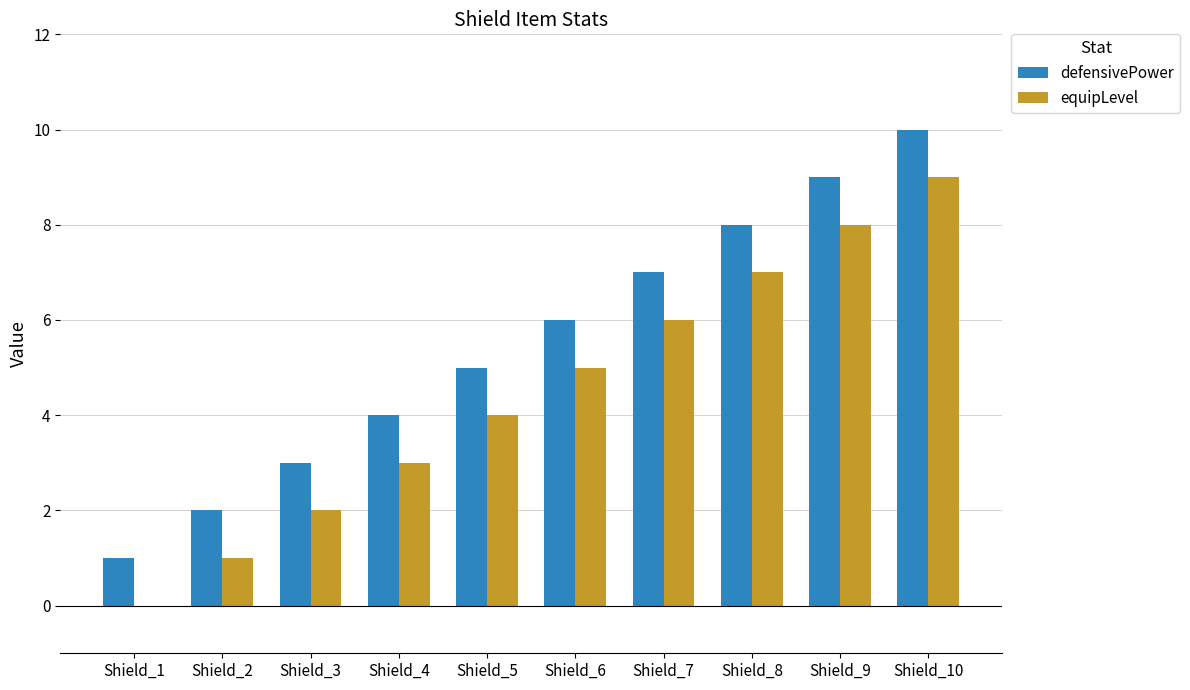

What are all the series names shown in the legend?

defensivePower, equipLevel